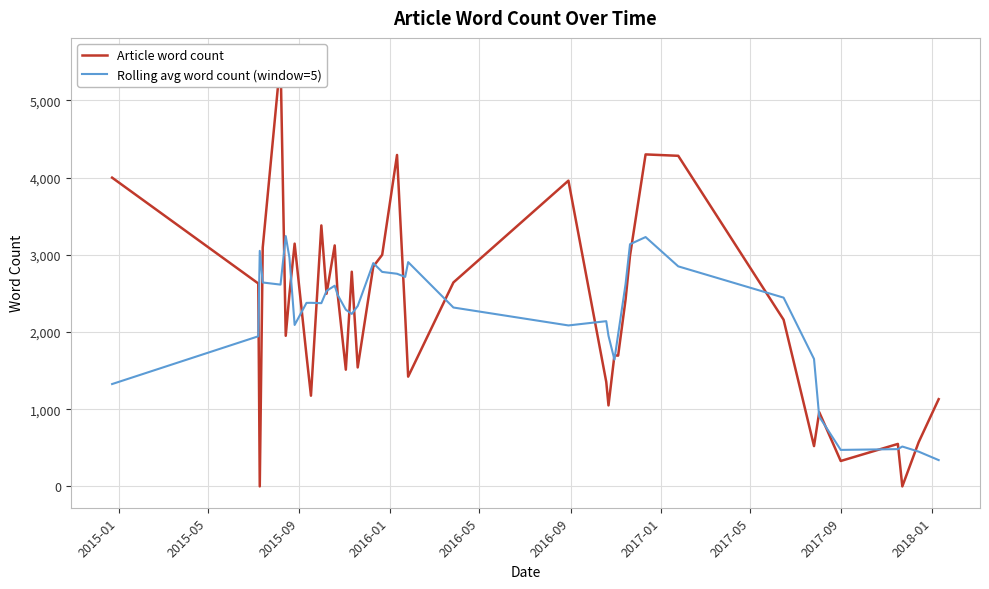

After their last crossing, which series has the higher values: Article word count or Rolling avg word count (window=5)?

Article word count